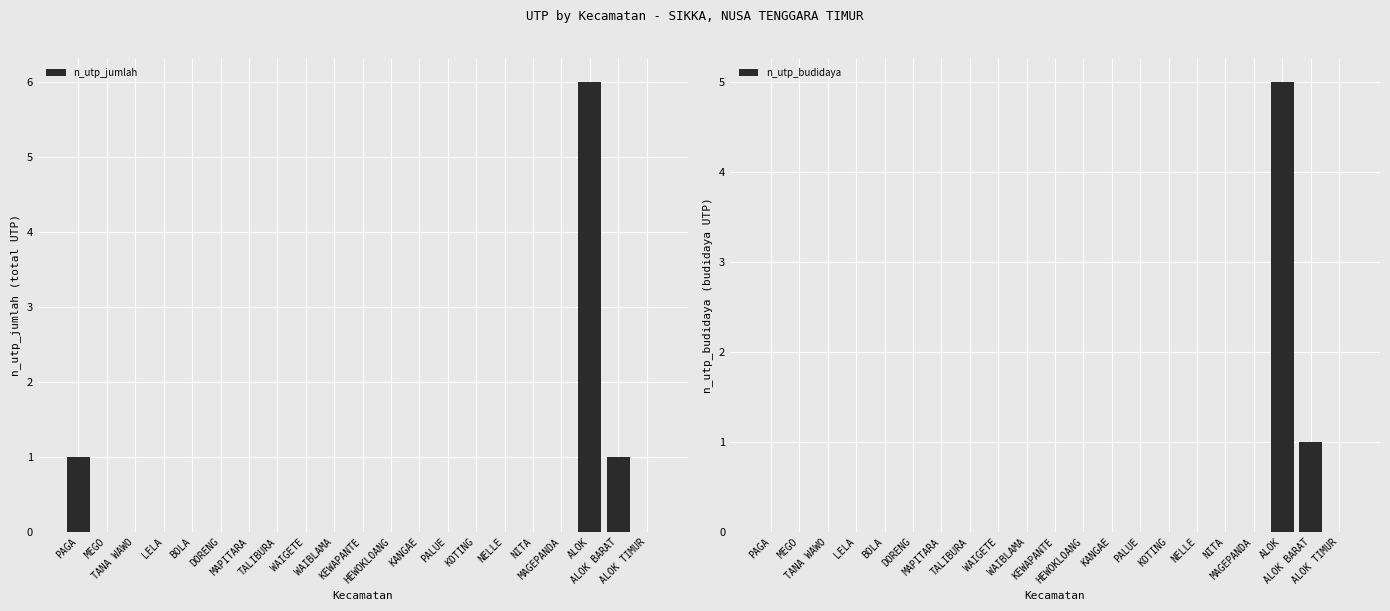

What are all the series names shown in the legend?

n_utp_jumlah, n_utp_budidaya